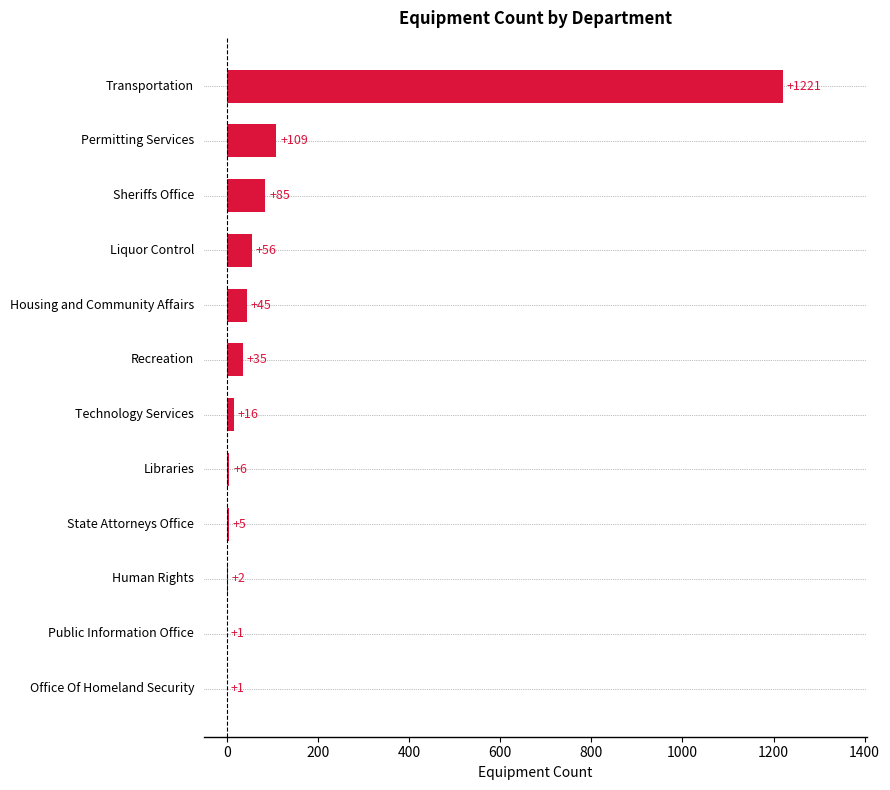

Between Human Rights and Transportation, which is larger?

Transportation